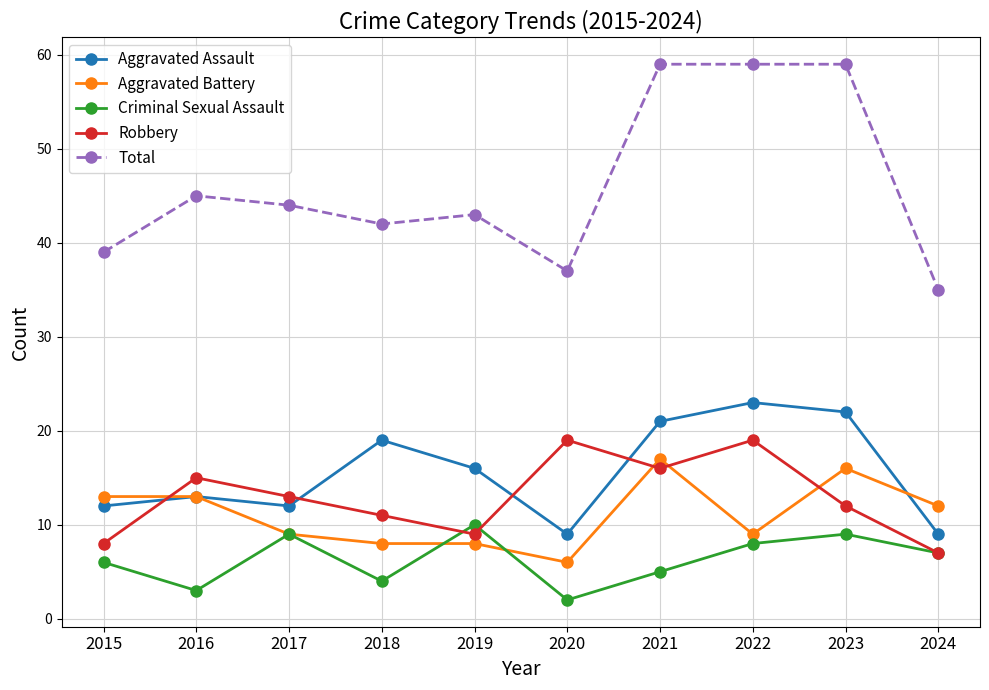

How many distinct data groups are displayed?

5